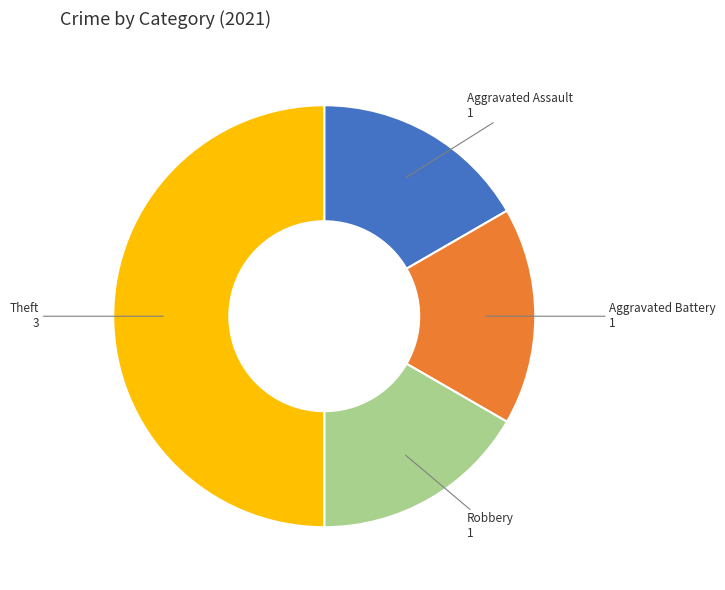

How many slices are in this pie chart?

4